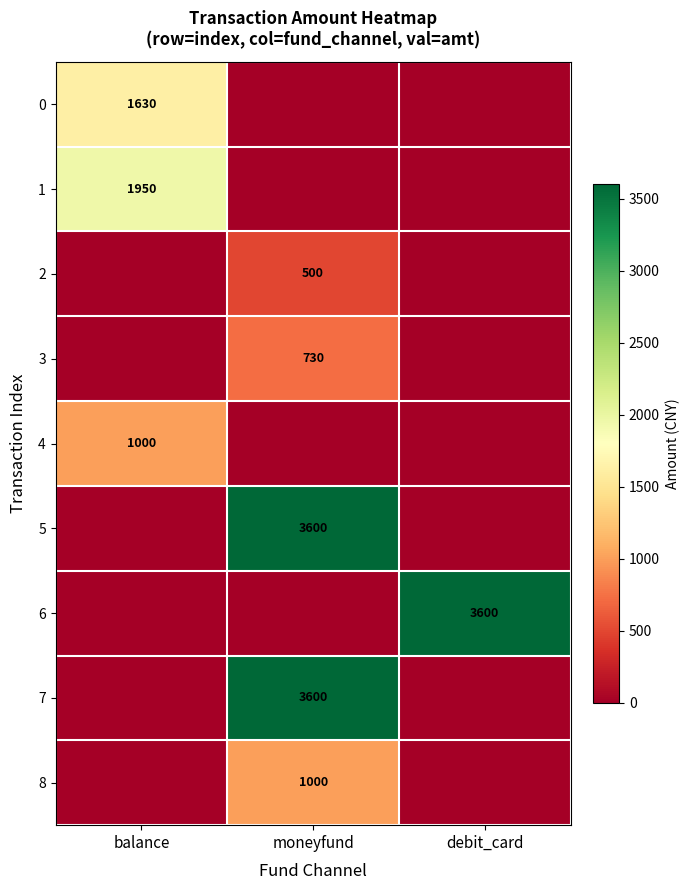

True or false: 5 has a value of 3600 at moneyfund.

True